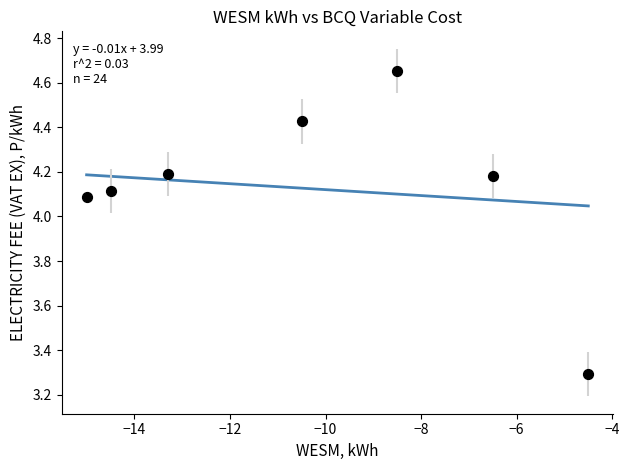

What Y value in the scatter plot is closest to 3?

3.3